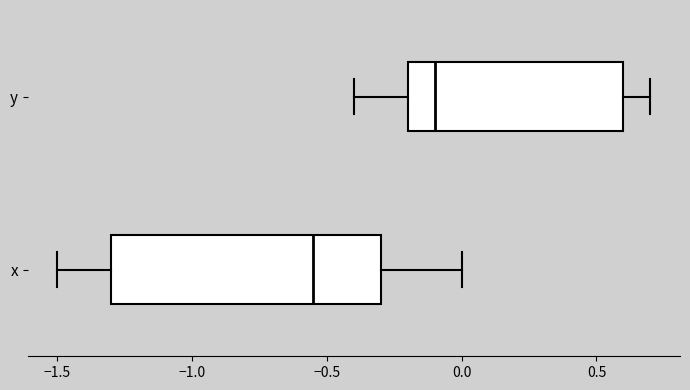

Reading bottom to top, read every box against the x-axis: the position of its median line, the range the box covers, and the ends of its whiskers. The values are not printed on the chart, so give them approximately, as read against the axis.

x: median -0.55, box -1.30 to -0.30, whiskers -1.50 to 0.00
y: median -0.10, box -0.20 to 0.60, whiskers -0.40 to 0.70